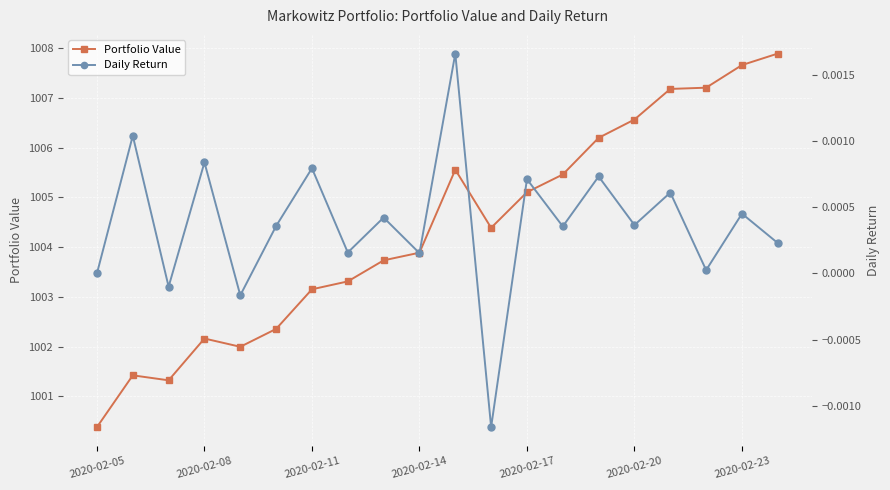

True or false: Portfolio Value has a value of 1551.5 at 2020-02-14.

False